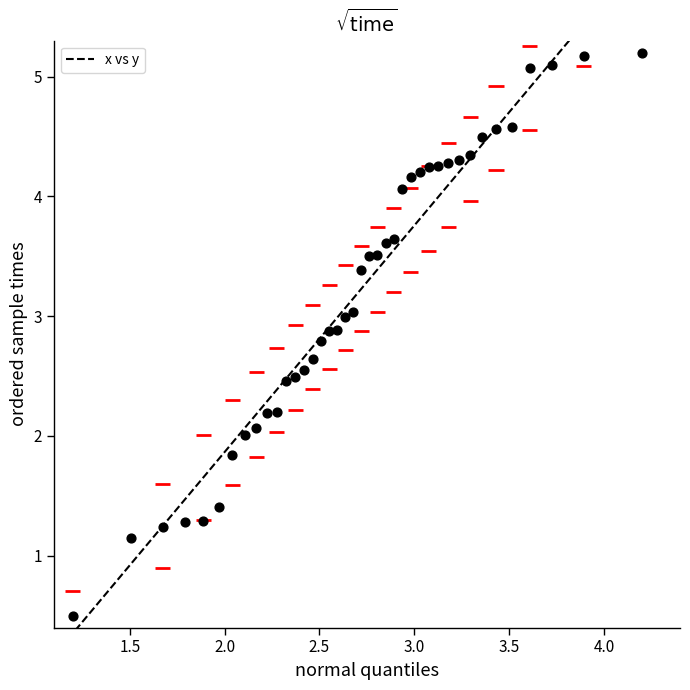

What is the range of Y values (max minus min)?

4.7